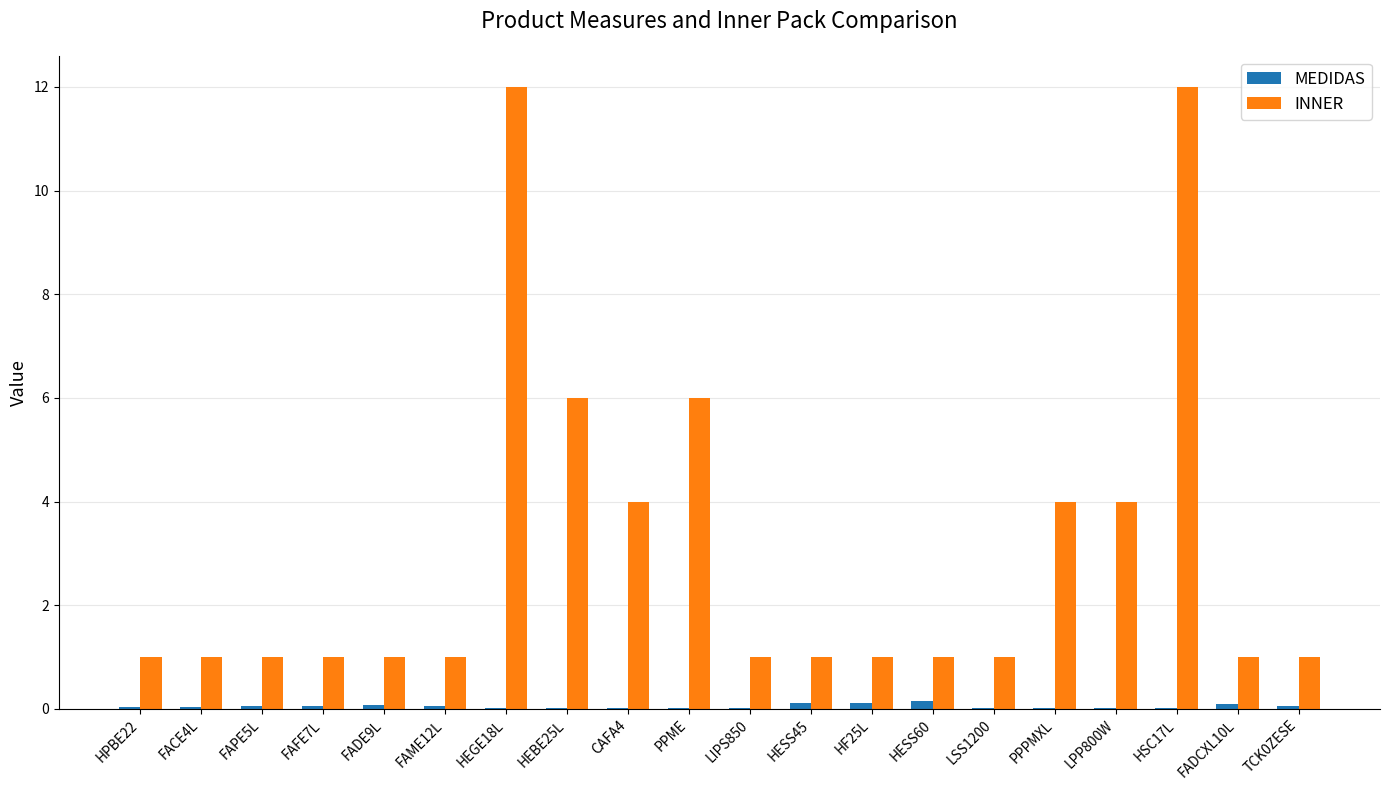

Is the value of MEDIDAS at FAME12L greater than the value of INNER at FADE9L?

No